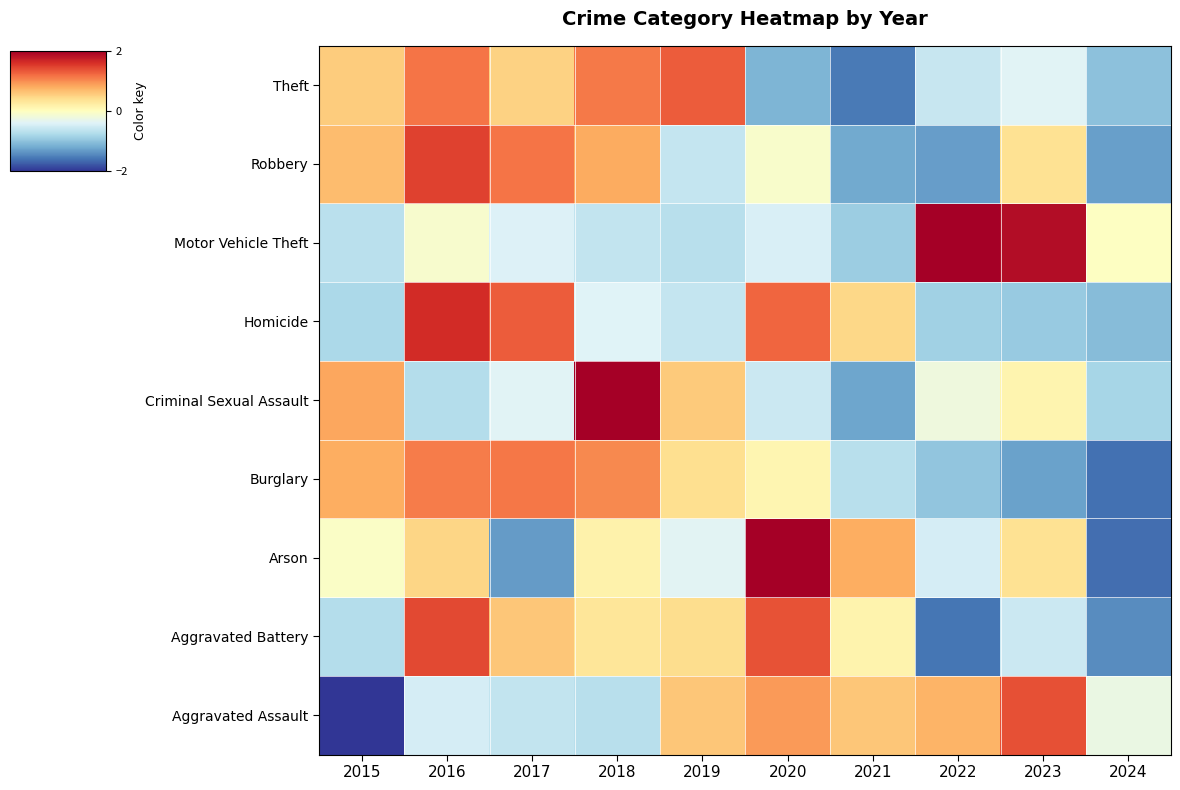

Reading left to right, extract all data points from this chart.

Aggravated Assault: 2015=-2.2	2016=-0.5	2017=-0.6	2018=-0.7	2019=0.6	2020=0.9	2021=0.6	2022=0.7	2023=1.4	2024=-0.3
Aggravated Battery: 2015=-0.7	2016=1.4	2017=0.6	2018=0.3	2019=0.4	2020=1.4	2021=0.2	2022=-1.6	2023=-0.5	2024=-1.4
Arson: 2015=-0.1	2016=0.5	2017=-1.3	2018=0.2	2019=-0.4	2020=2.1	2021=0.8	2022=-0.5	2023=0.4	2024=-1.6
Burglary: 2015=0.8	2016=1.1	2017=1.1	2018=1.0	2019=0.4	2020=0.1	2021=-0.7	2022=-1.0	2023=-1.3	2024=-1.6
Criminal Sexual Assault: 2015=0.8	2016=-0.7	2017=-0.4	2018=2.4	2019=0.6	2020=-0.6	2021=-1.2	2022=-0.2	2023=0.1	2024=-0.8
Homicide: 2015=-0.8	2016=1.6	2017=1.3	2018=-0.4	2019=-0.6	2020=1.2	2021=0.5	2022=-0.9	2023=-0.9	2024=-1.1
Motor Vehicle Theft: 2015=-0.7	2016=-0.1	2017=-0.4	2018=-0.6	2019=-0.7	2020=-0.4	2021=-0.9	2022=2.0	2023=1.9	2024=-0.0
Robbery: 2015=0.7	2016=1.5	2017=1.1	2018=0.8	2019=-0.6	2020=-0.1	2021=-1.2	2022=-1.3	2023=0.4	2024=-1.3
Theft: 2015=0.6	2016=1.2	2017=0.5	2018=1.1	2019=1.3	2020=-1.1	2021=-1.6	2022=-0.6	2023=-0.4	2024=-1.0